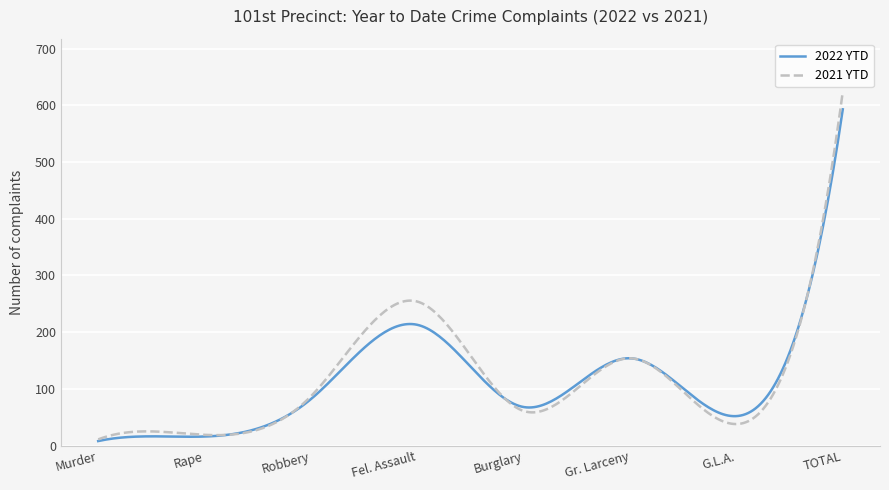

What is the maximum value for 2021 YTD?

624.0